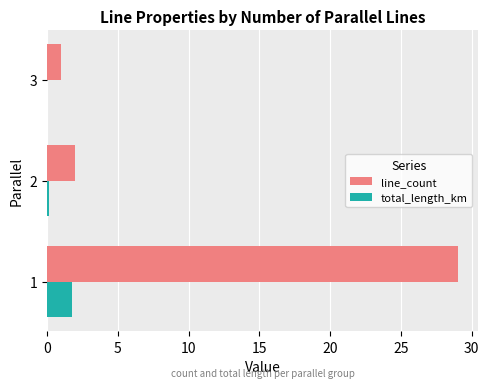

Which series has the largest total across all categories?

line_count